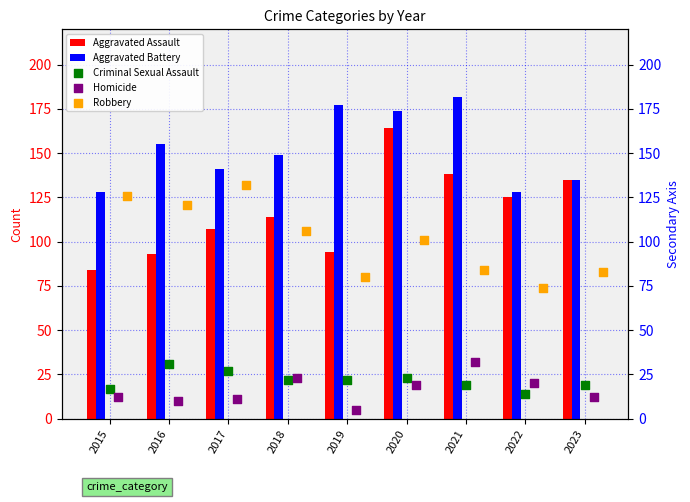

What are all the series names shown in the legend?

Aggravated Assault, Aggravated Battery, Criminal Sexual Assault, Homicide, Robbery